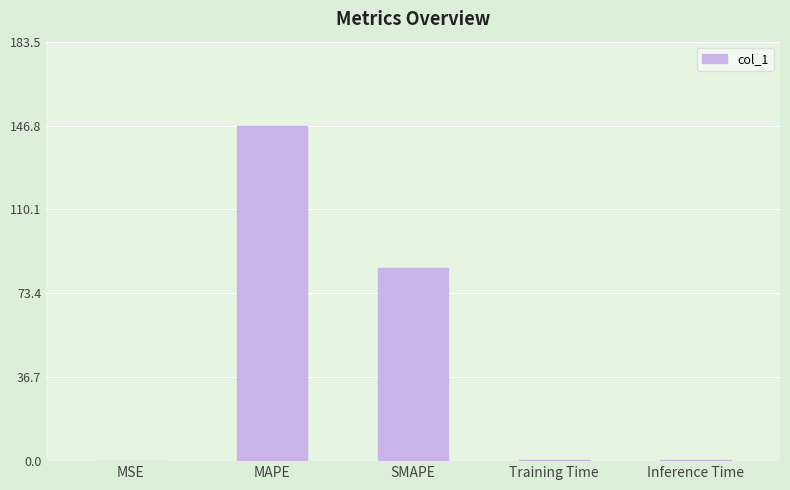

Reading left to right, extract all data points from this chart.

0.0	146.8	84.7	0.4	0.4